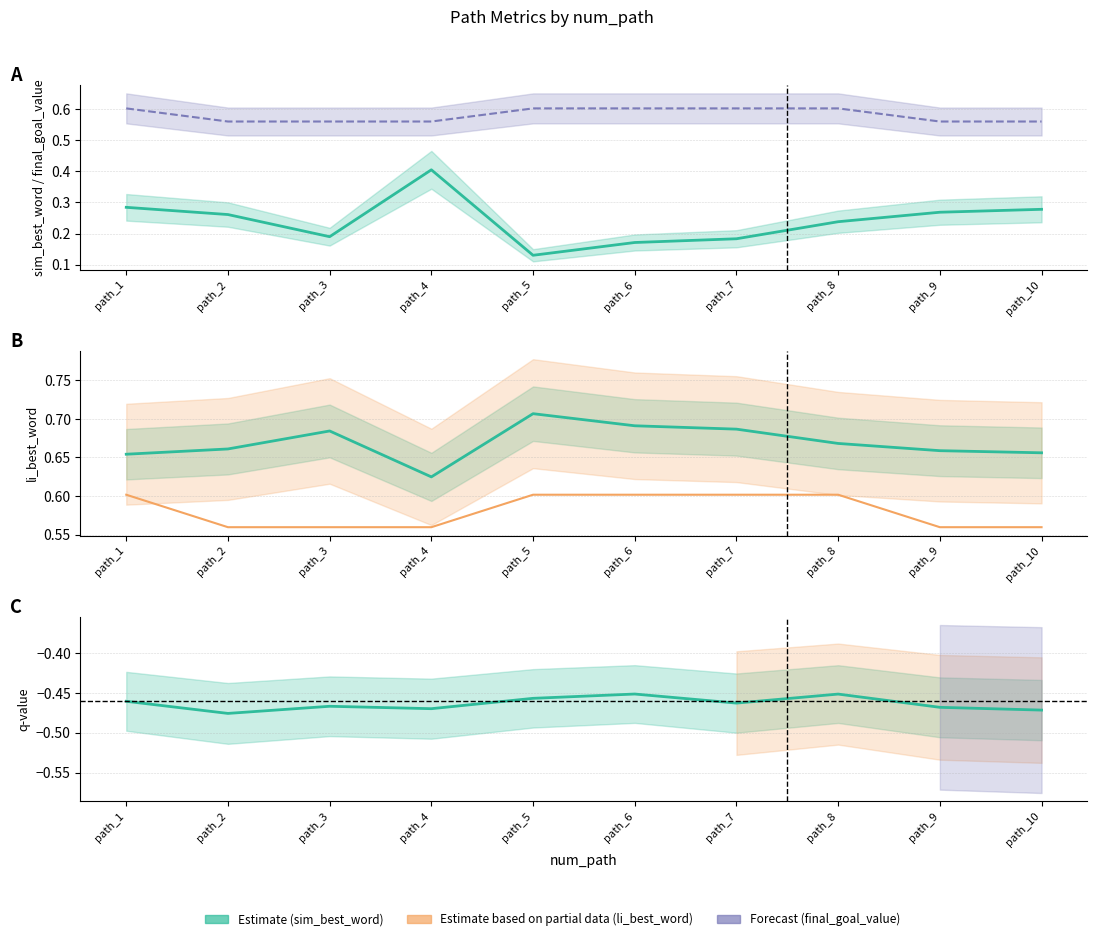

Between path_1 and path_6, which series saw the biggest shift?

sim_best_word